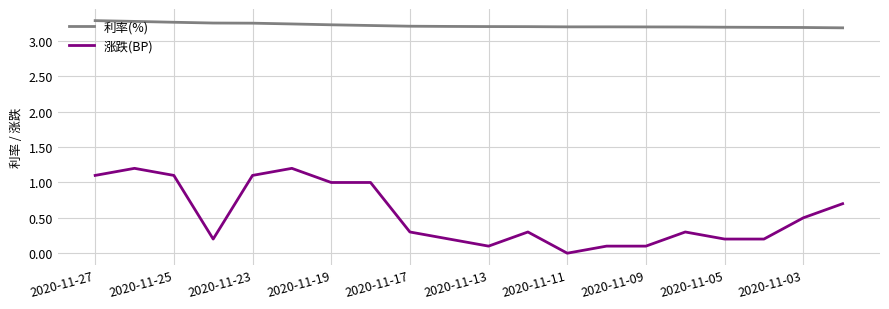

Is this an area chart (filled region under the line)?

No